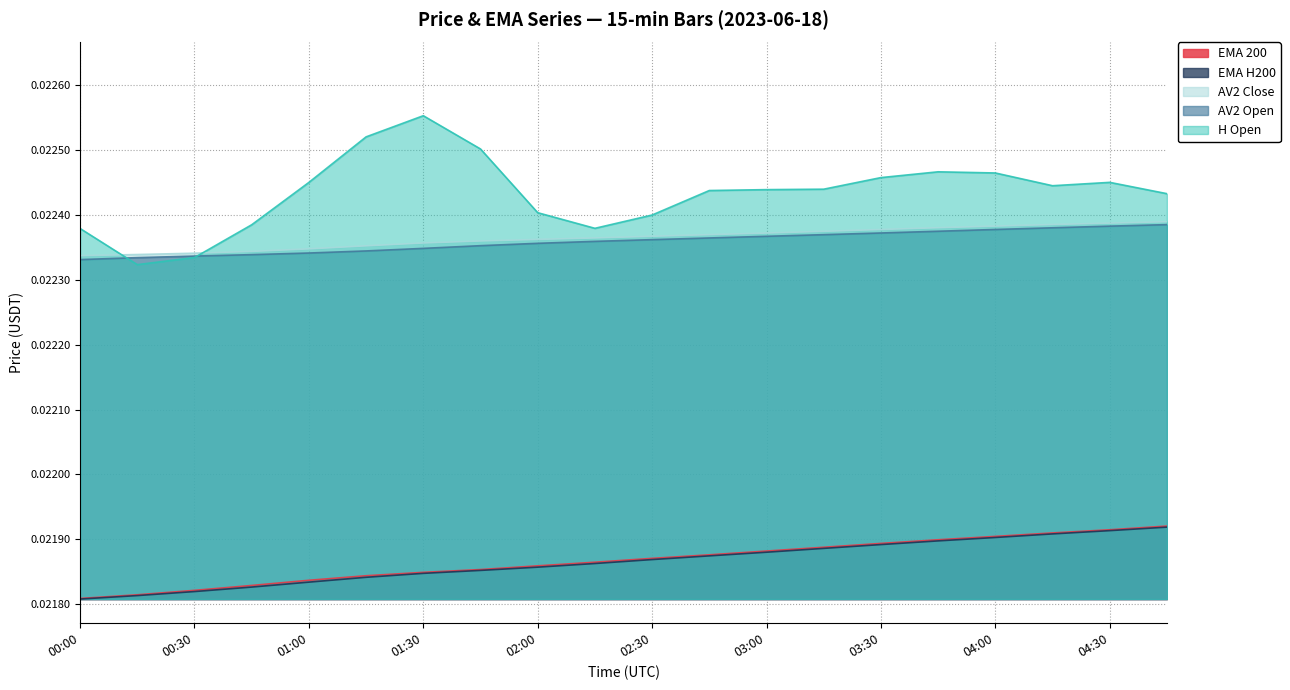

Which series has the widest spread of values?

H Open